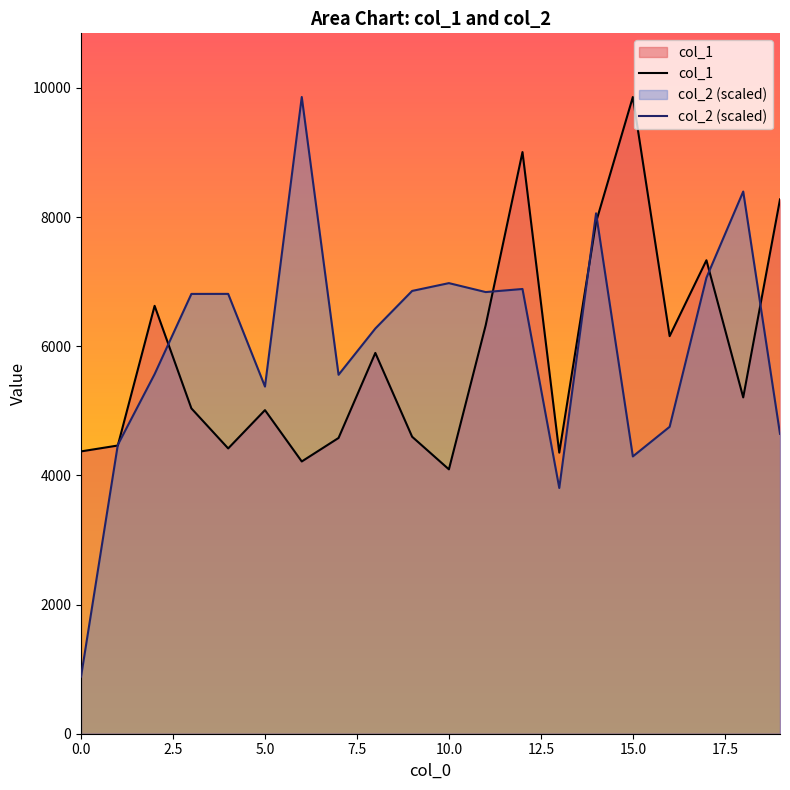

Rank the series at 15.0 from highest to lowest value.

col_1, col_2 (scaled)